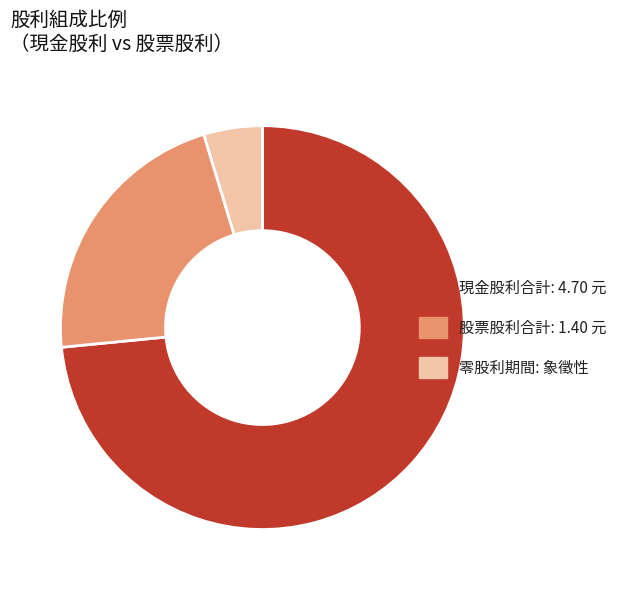

Rank the categories by value from lowest to highest.

零股利期間: 象徵性, 股票股利合計: 1.40 元, 現金股利合計: 4.70 元